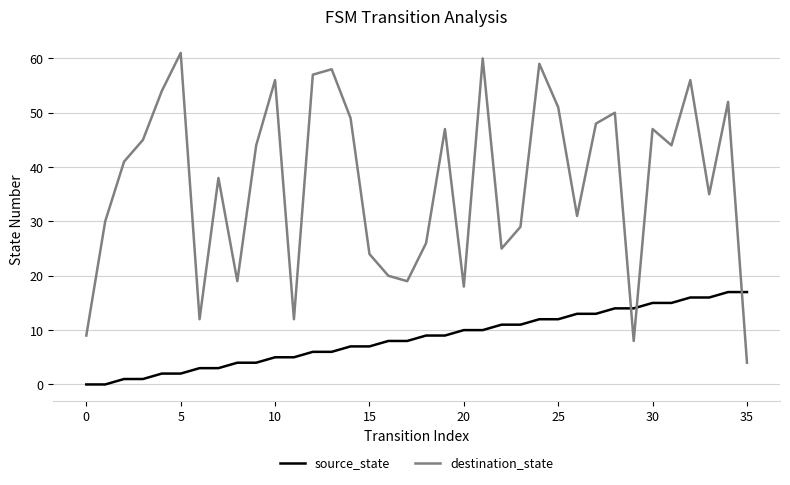

True or false: source_state and destination_state intersect in this chart.

True